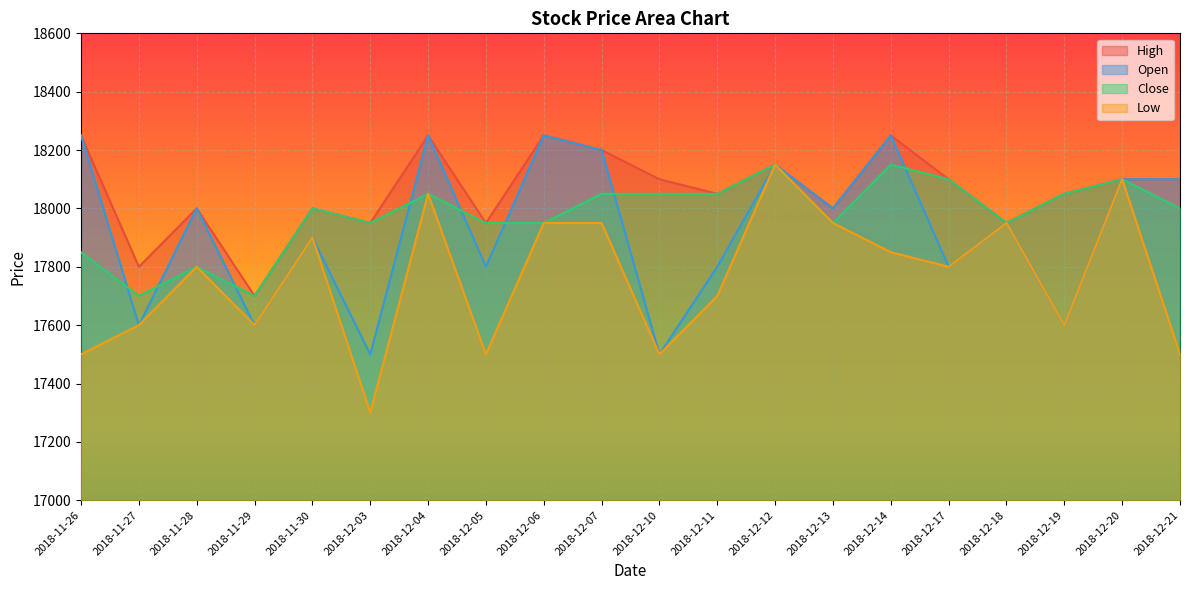

What are all the series names shown in the legend?

High, Open, Close, Low